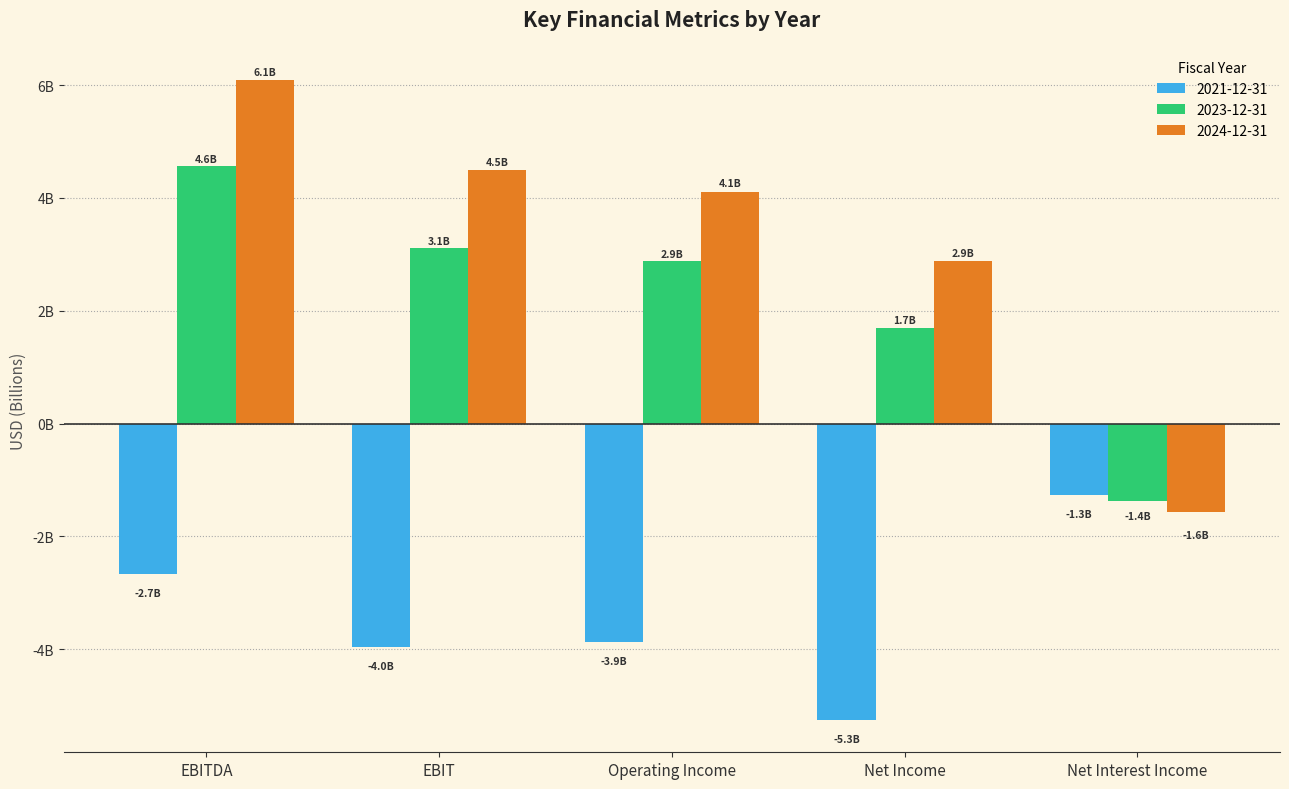

What is the minimum value shown in the chart?

-5260000000